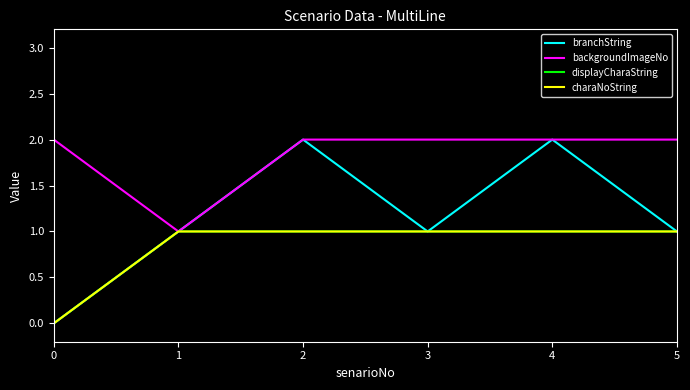

How many series are shown in this chart?

4